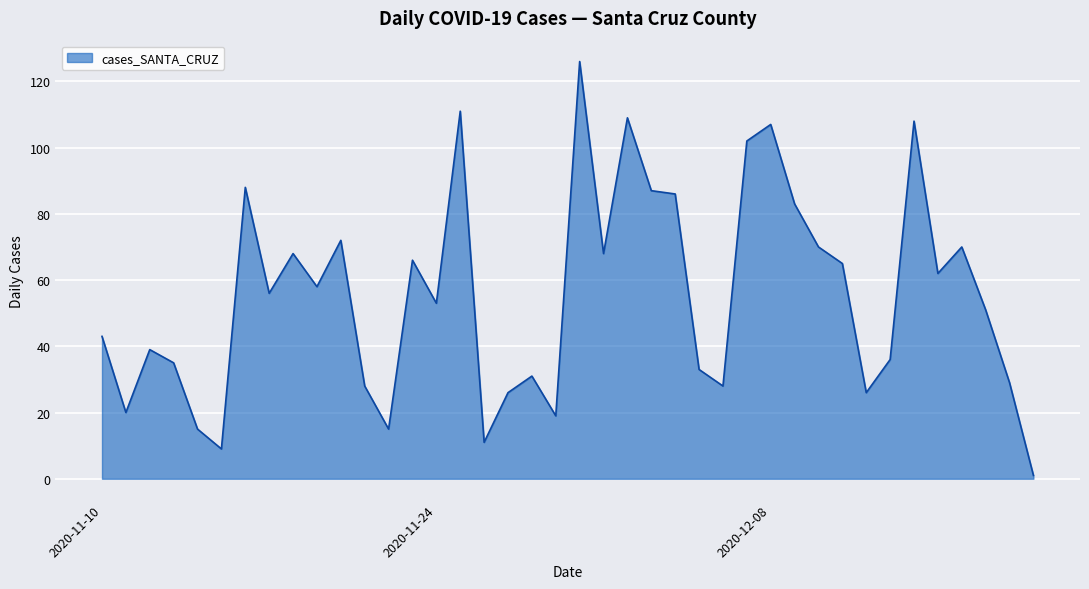

What is the difference between the maximum and minimum values?

125